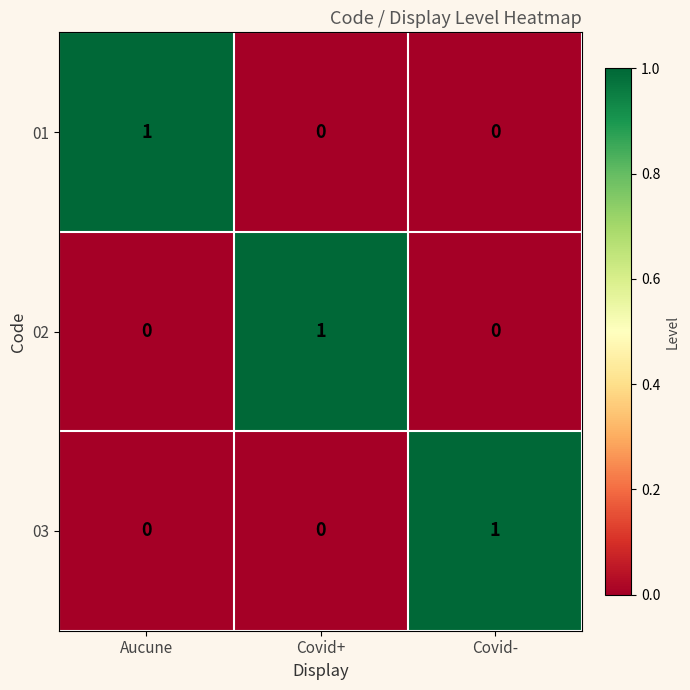

The 01 series shows 0 at Covid+. True or false?

True